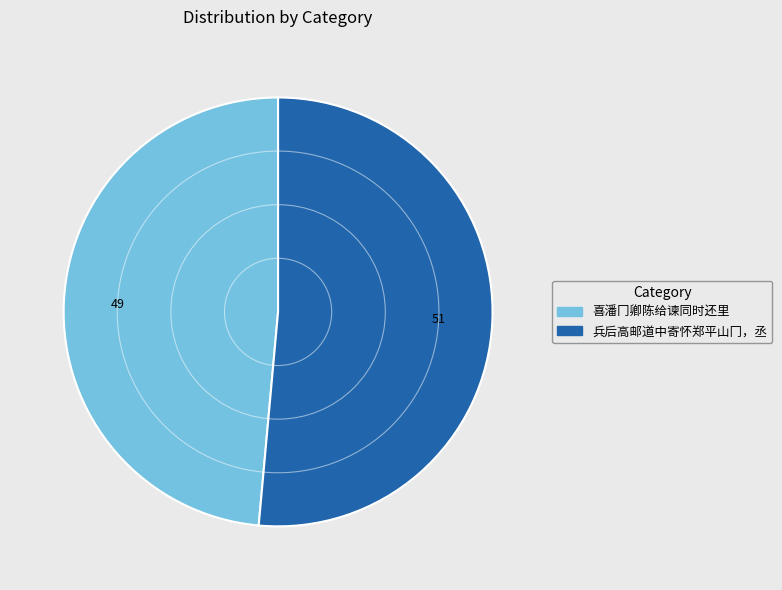

Rank the categories by value from highest to lowest.

兵后高邮道中寄怀郑平山冂，丞, 喜潘冂卿陈给谏同时还里